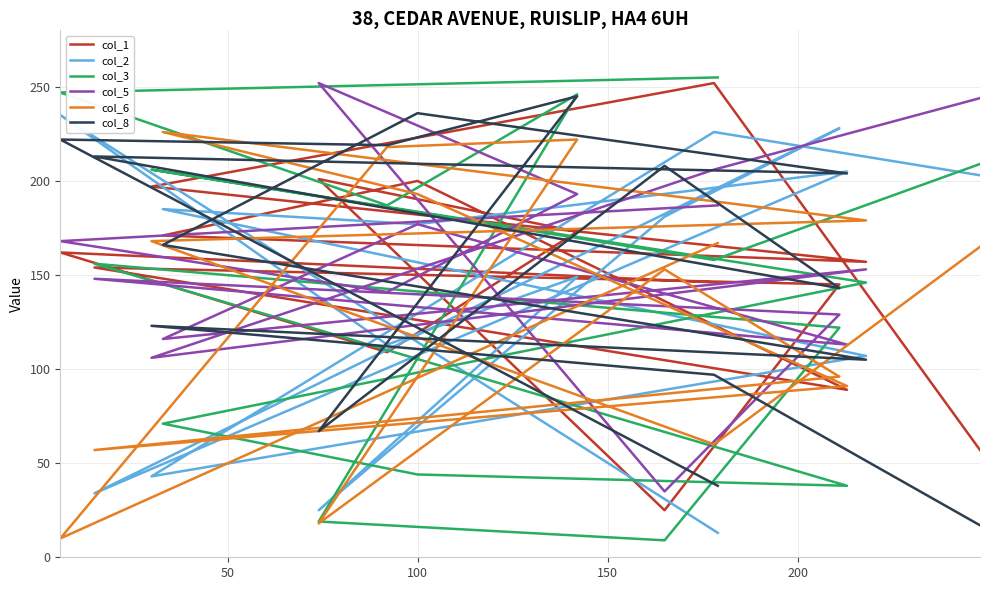

Which series has the largest range (max minus min)?

col_3